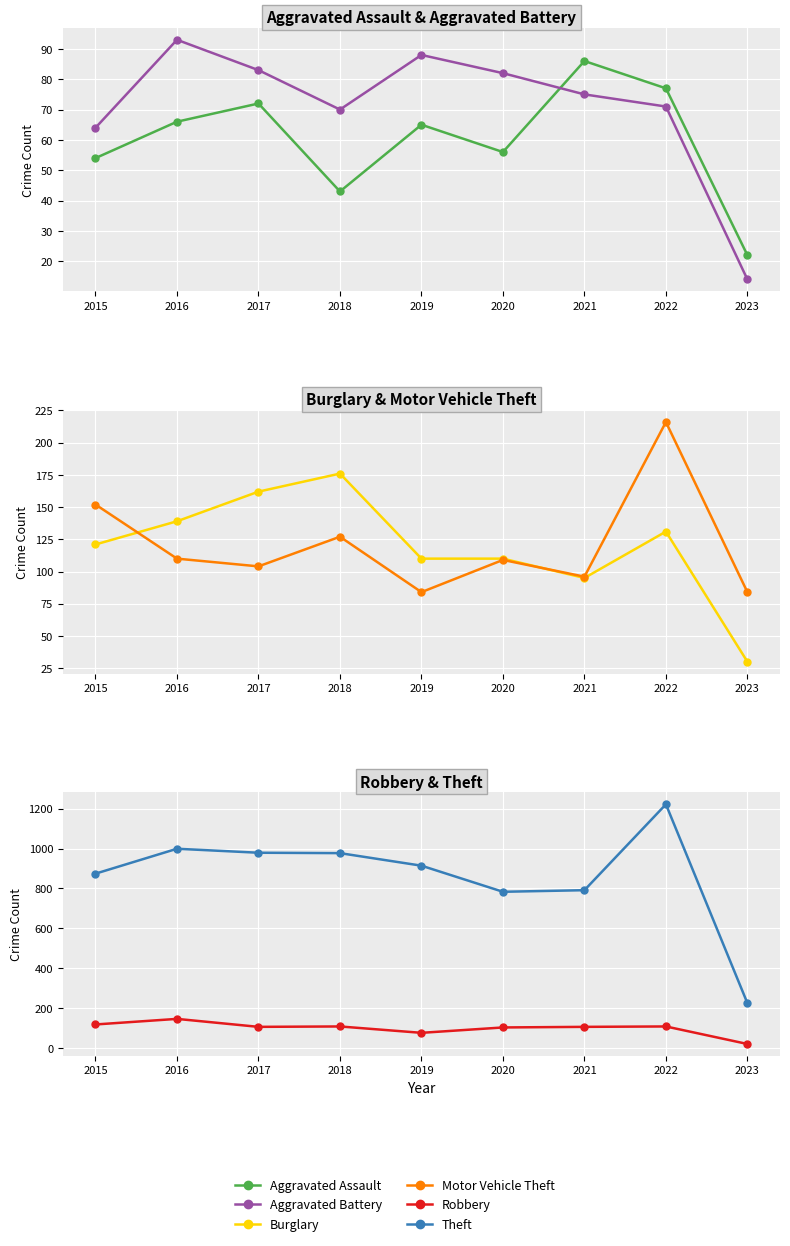

What is the total value across all series at 2016?

1552